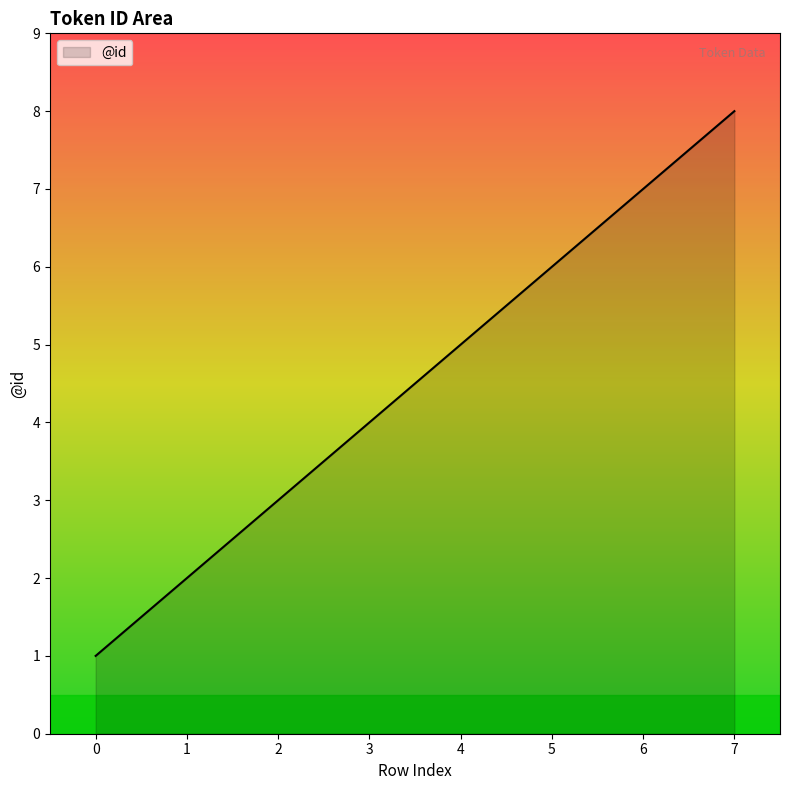

Between 4 and 7, which is larger?

7